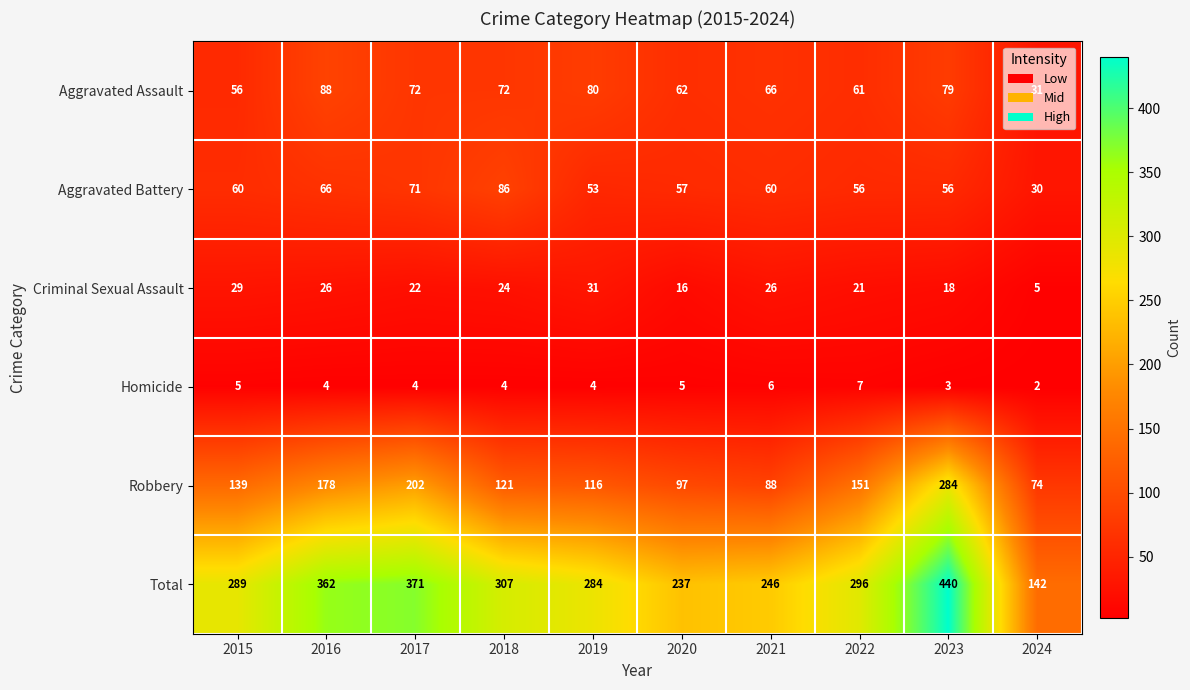

What is the sum of all Aggravated Assault values?

667